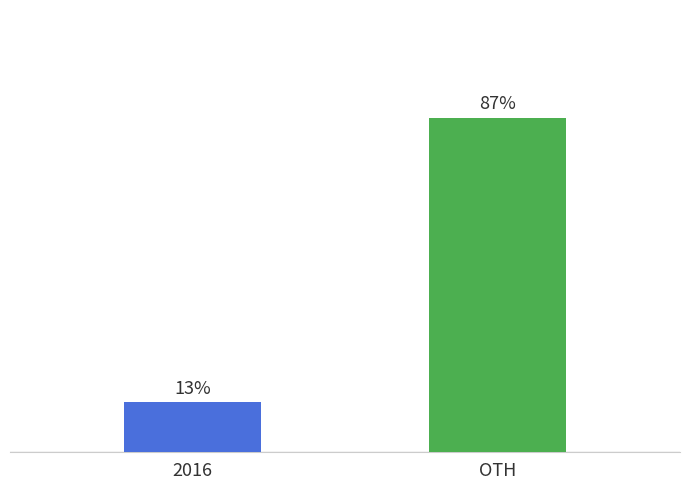

At which category does the chart reach its peak across all series?

OTH